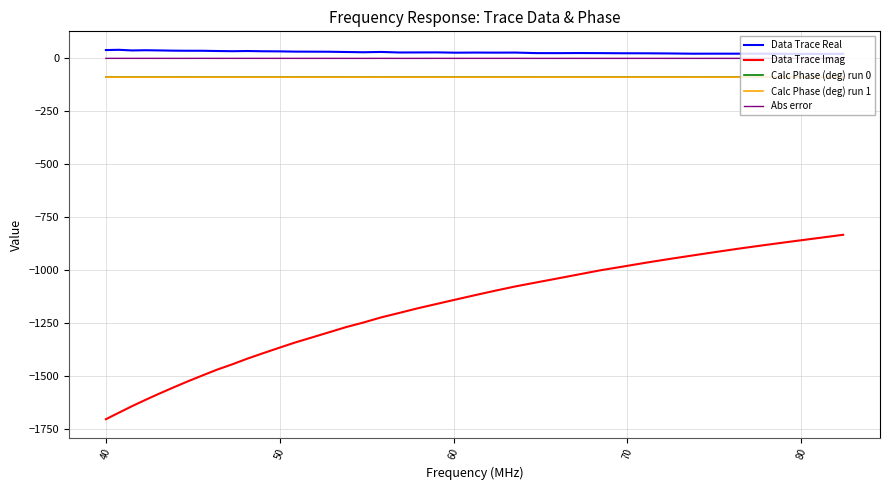

Which series has the largest range (max minus min)?

Data Trace Imag